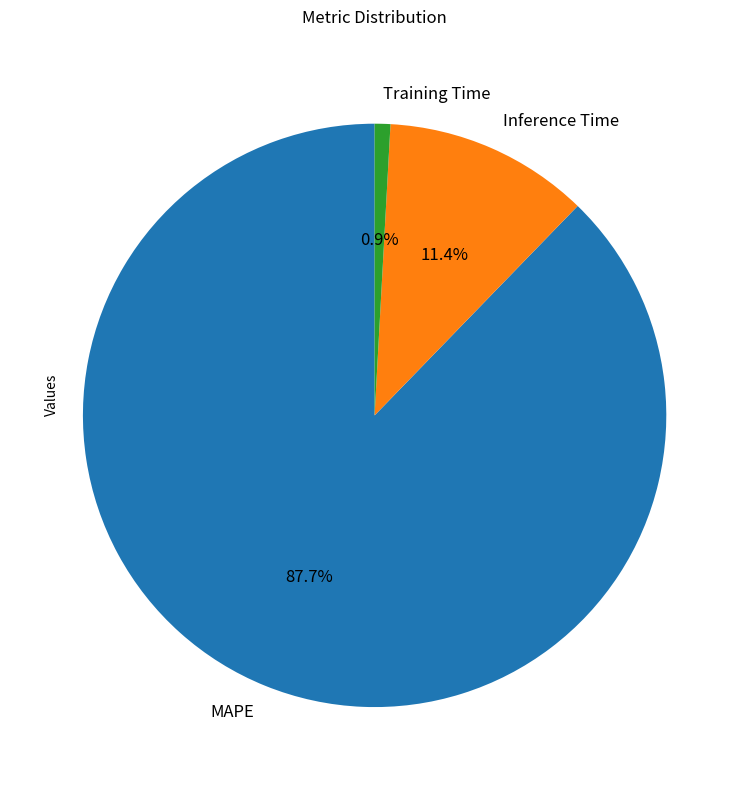

To the nearest percent, what is the difference between the largest and smallest slice percentages?

87%